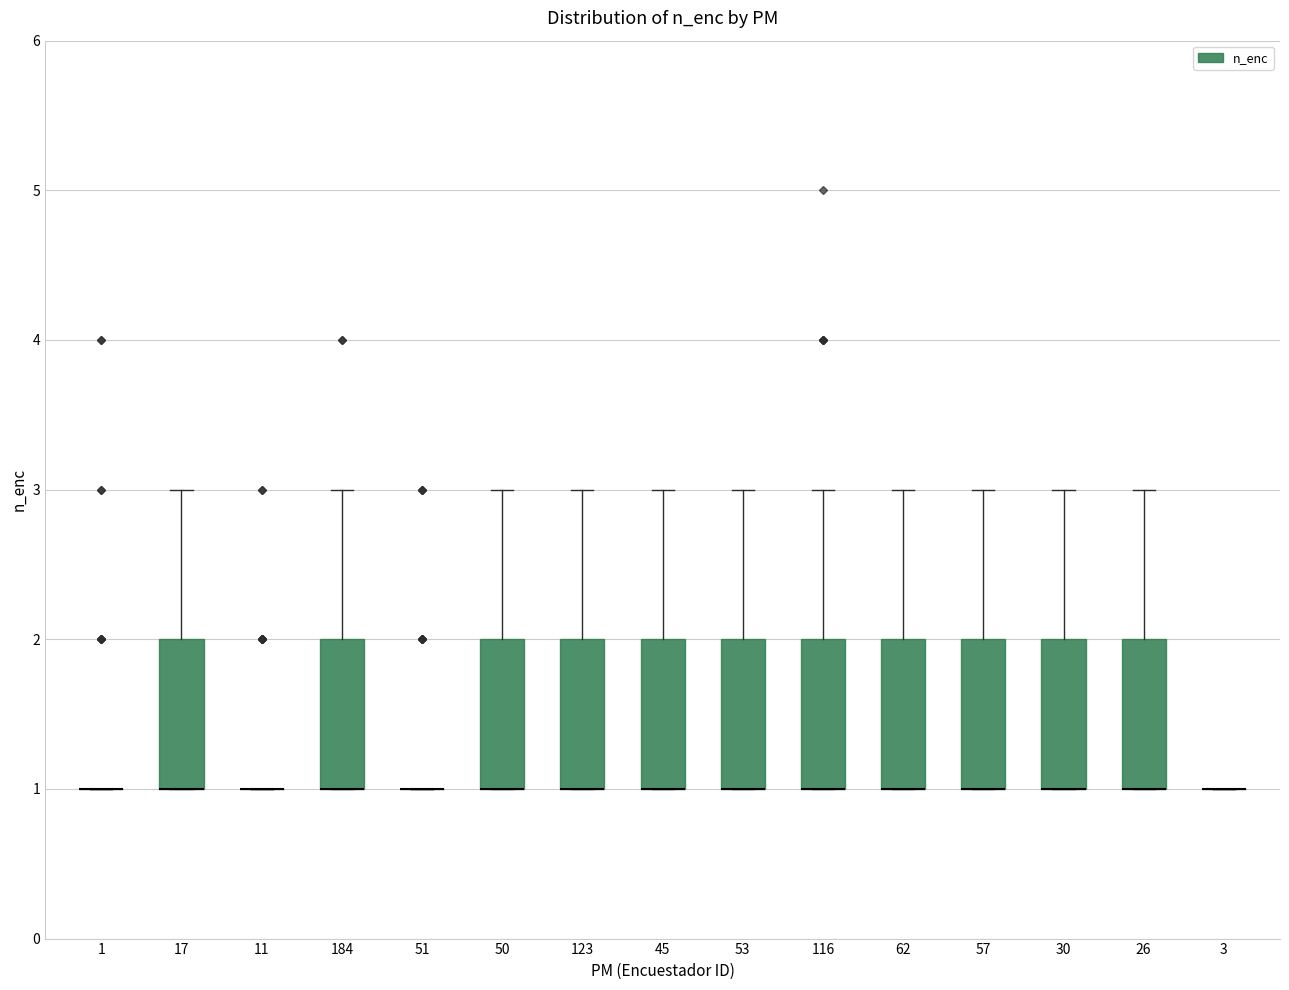

Reading left to right, read every box against the y-axis: the position of its median line, the range the box covers, and the ends of its whiskers. The values are not printed on the chart, so give them approximately, as read against the axis.

1: box collapsed to a line at 1, whiskers 1 to 1
17: median 1 (drawn on the box's lower edge), box 1 to 2, whiskers 1 to 3
11: box collapsed to a line at 1, whiskers 1 to 1
184: median 1 (drawn on the box's lower edge), box 1 to 2, whiskers 1 to 3
51: box collapsed to a line at 1, whiskers 1 to 1
50: median 1 (drawn on the box's lower edge), box 1 to 2, whiskers 1 to 3
123: median 1 (drawn on the box's lower edge), box 1 to 2, whiskers 1 to 3
45: median 1 (drawn on the box's lower edge), box 1 to 2, whiskers 1 to 3
53: median 1 (drawn on the box's lower edge), box 1 to 2, whiskers 1 to 3
116: median 1 (drawn on the box's lower edge), box 1 to 2, whiskers 1 to 3
62: median 1 (drawn on the box's lower edge), box 1 to 2, whiskers 1 to 3
57: median 1 (drawn on the box's lower edge), box 1 to 2, whiskers 1 to 3
30: median 1 (drawn on the box's lower edge), box 1 to 2, whiskers 1 to 3
26: median 1 (drawn on the box's lower edge), box 1 to 2, whiskers 1 to 3
3: box collapsed to a line at 1, whiskers 1 to 1